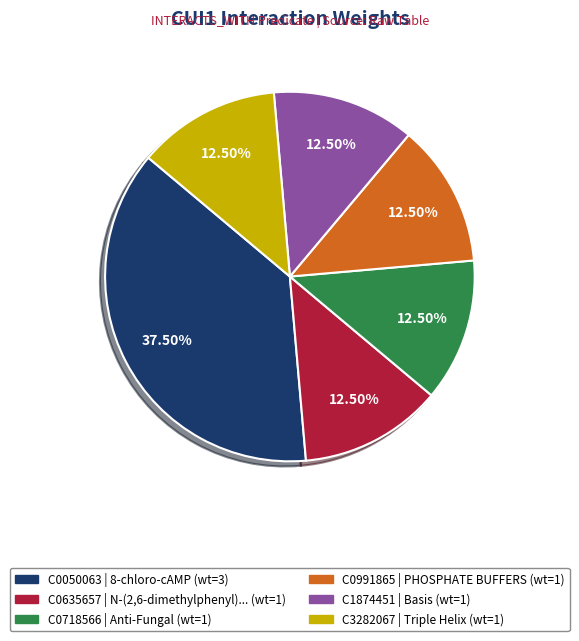

Is the sum of C3282067 and C0718566 greater than half?

No